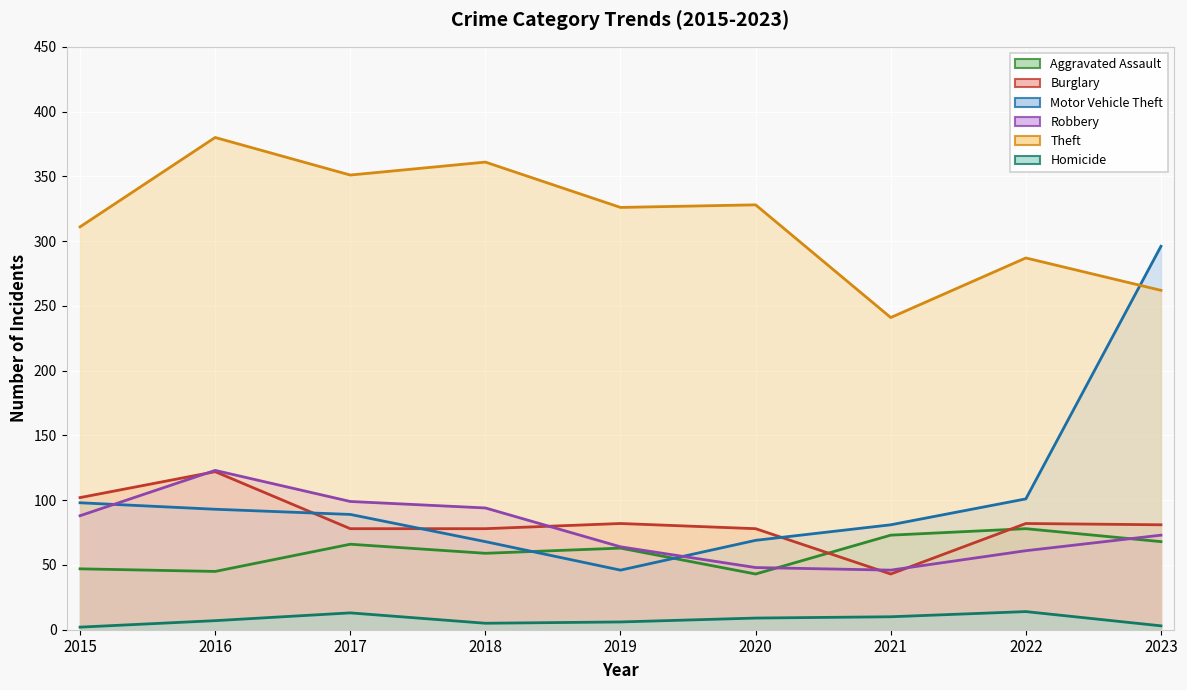

At 2021, list the series in order from largest to smallest.

Theft, Motor Vehicle Theft, Aggravated Assault, Robbery, Burglary, Homicide